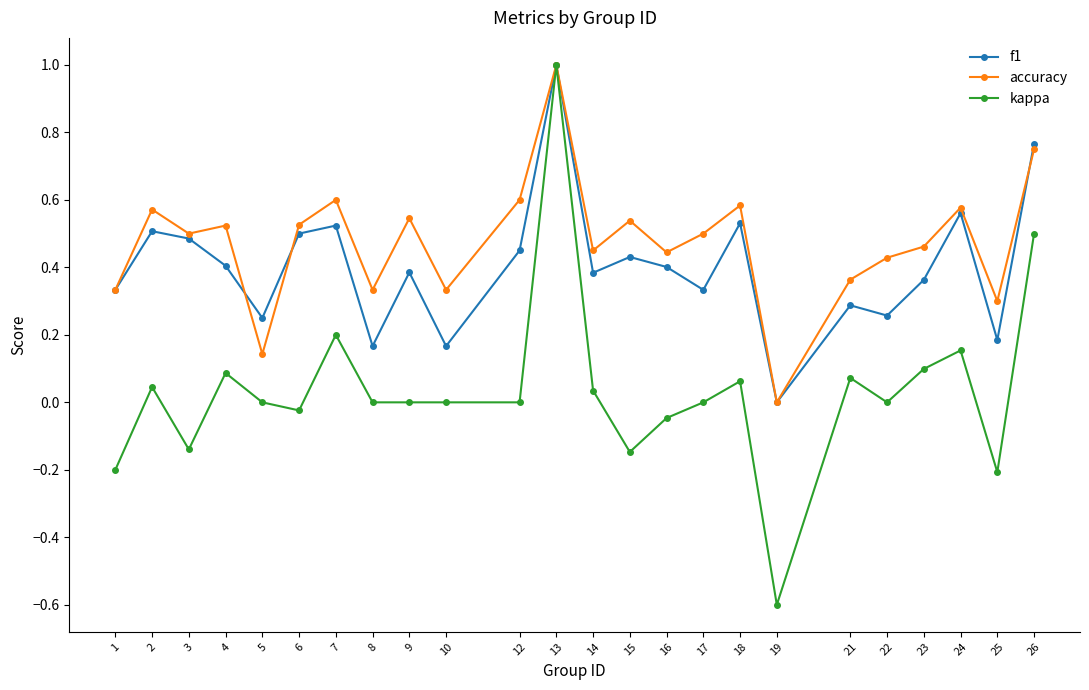

Is it true that accuracy equals 0.5 at 3?

True